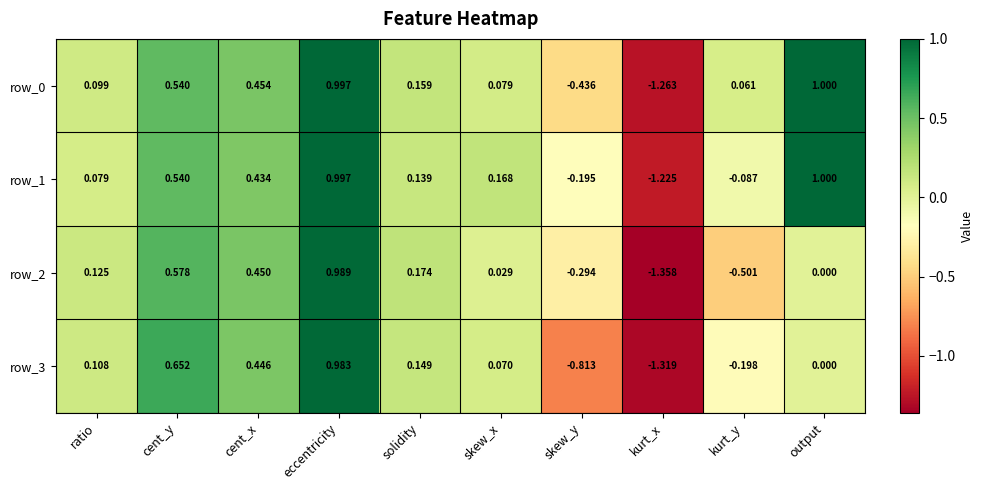

Where does the row_1 series first go above 0?

ratio